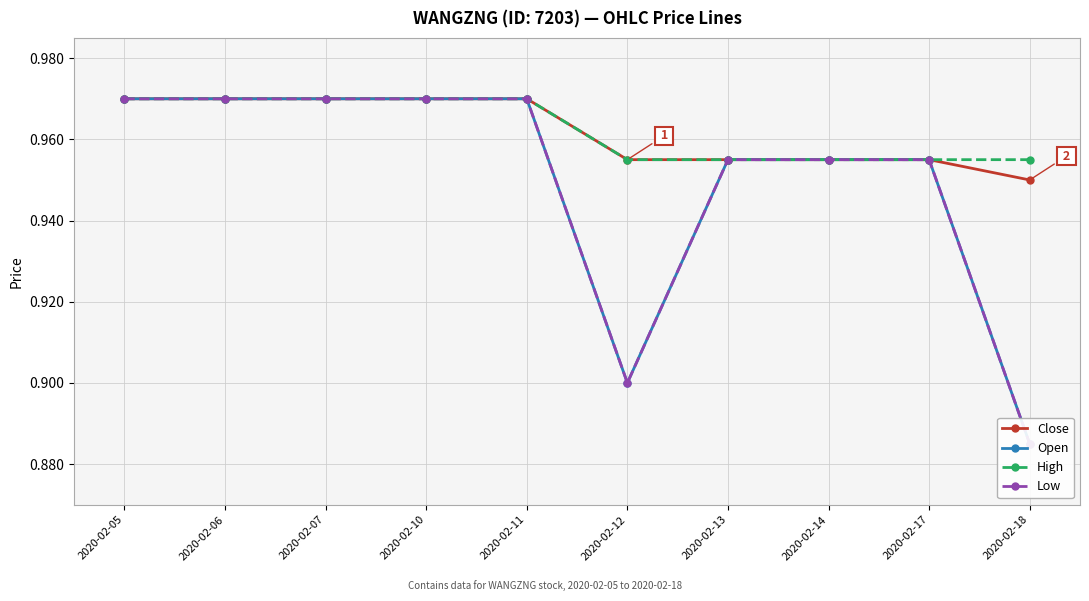

What are all the series names shown in the legend?

Close, Open, High, Low